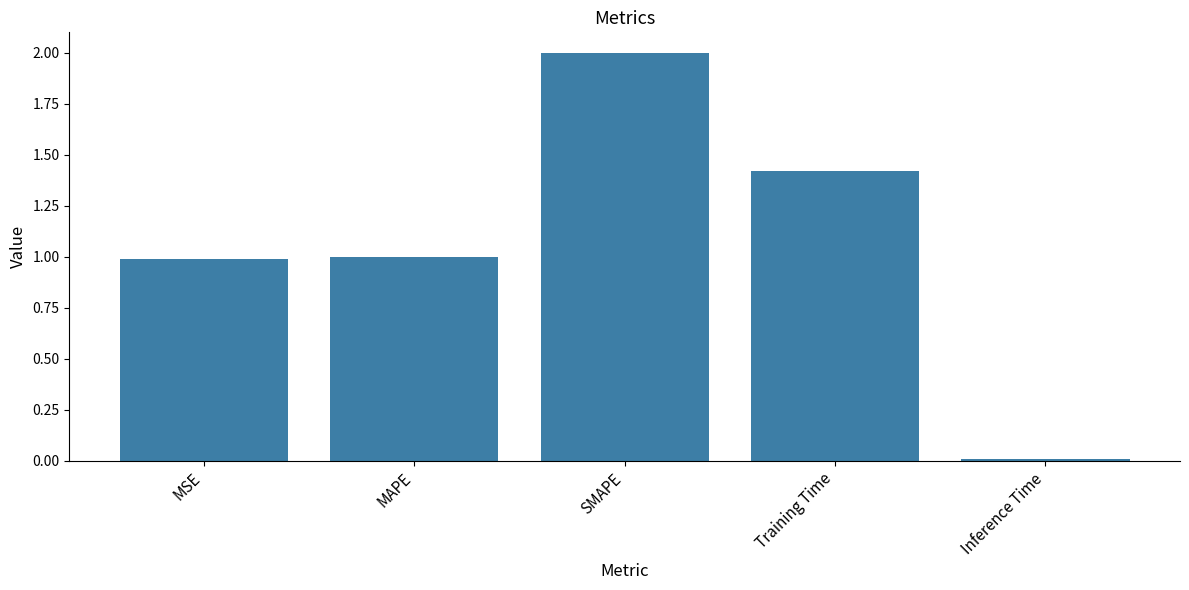

How many bars are there in total?

5